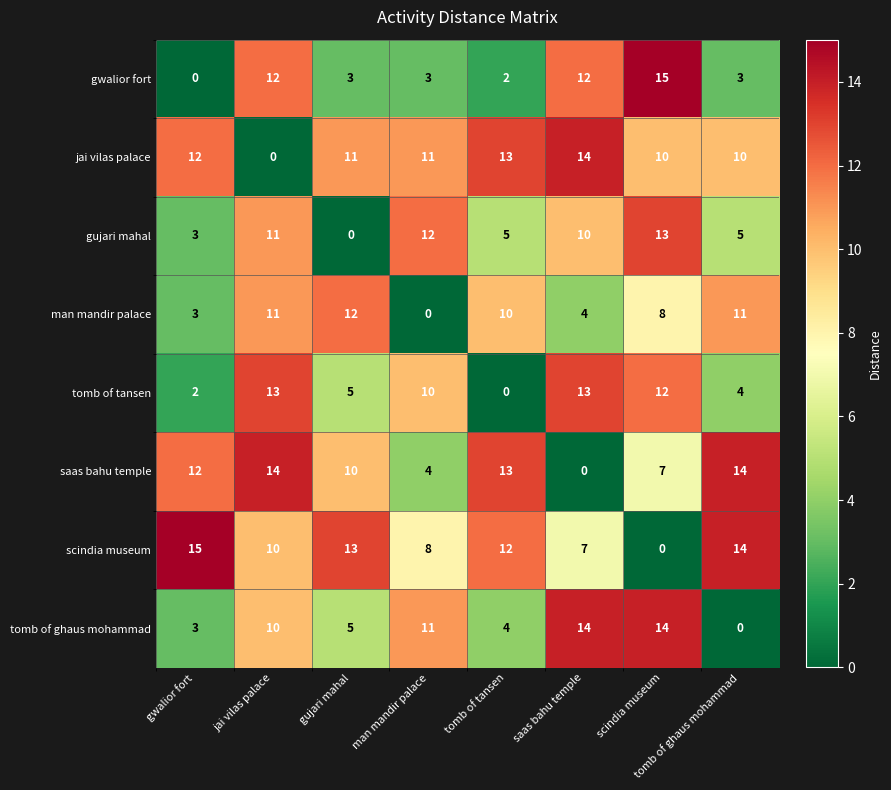

How many positive values does the jai vilas palace series have?

7